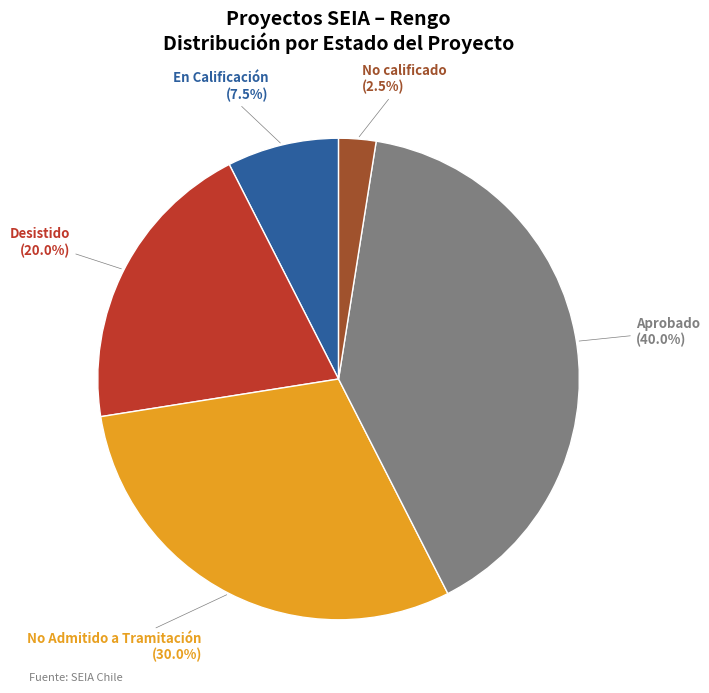

Is there a majority slice in this chart?

No